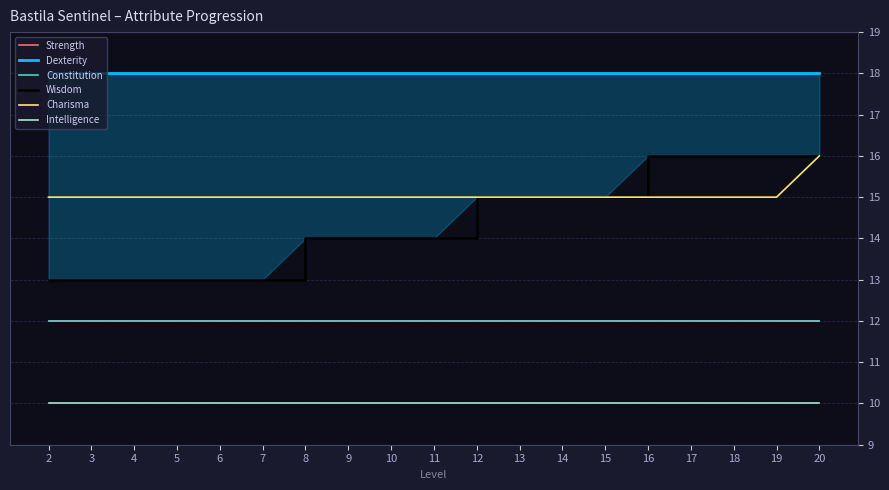

True or false: Charisma has a value of 15 at 18.

True